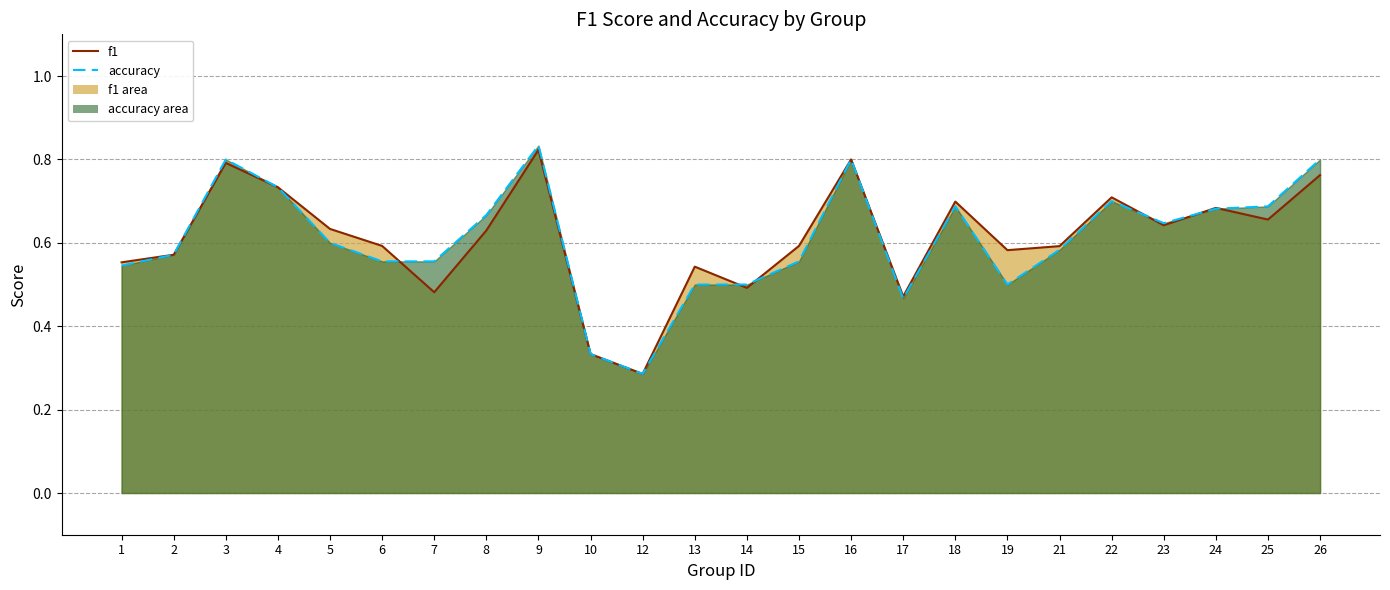

Reading left to right, what are all the values shown in this chart?

f1: 0.6	0.6	0.8	0.7	0.6	0.6	0.5	0.6	0.8	0.3	0.3	0.5	0.5	0.6	0.8	0.5	0.7	0.6	0.6	0.7	0.6	0.7	0.7	0.8
accuracy: 0.5	0.6	0.8	0.7	0.6	0.6	0.6	0.7	0.8	0.3	0.3	0.5	0.5	0.6	0.8	0.5	0.7	0.5	0.6	0.7	0.6	0.7	0.7	0.8